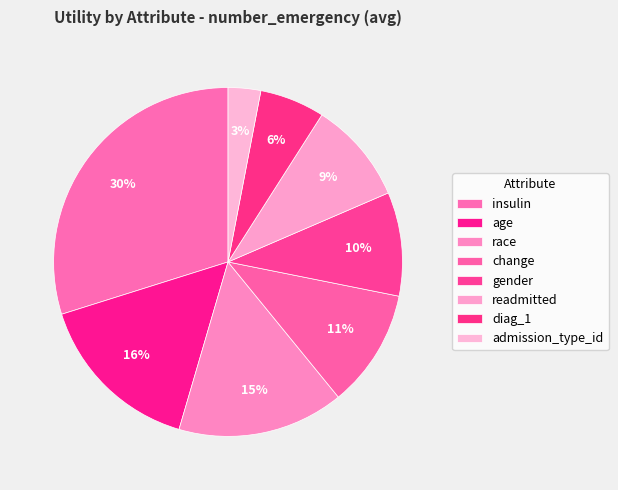

What is the change in value from race to admission_type_id?

-0.6